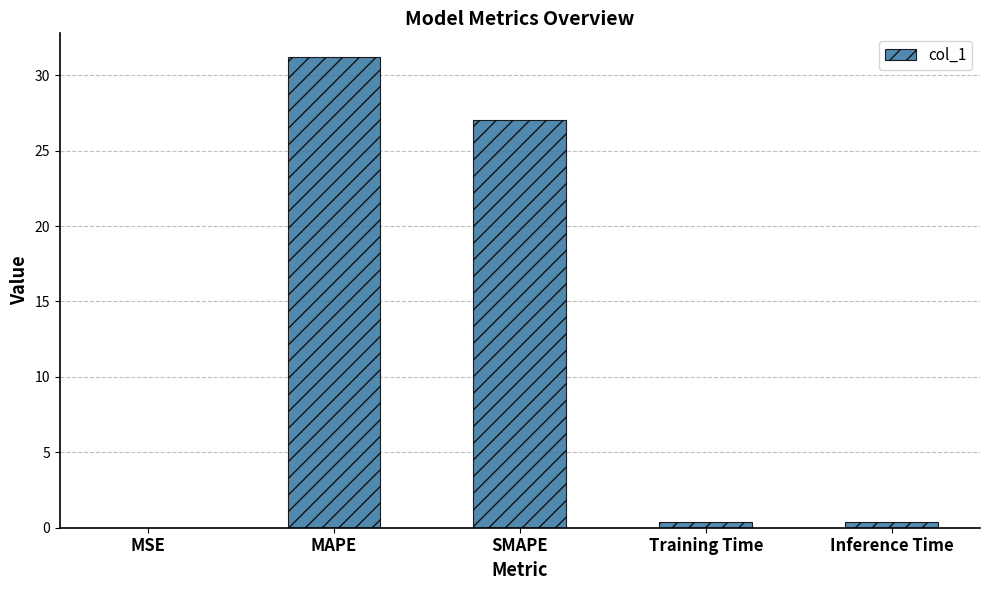

Are the bars horizontal?

No